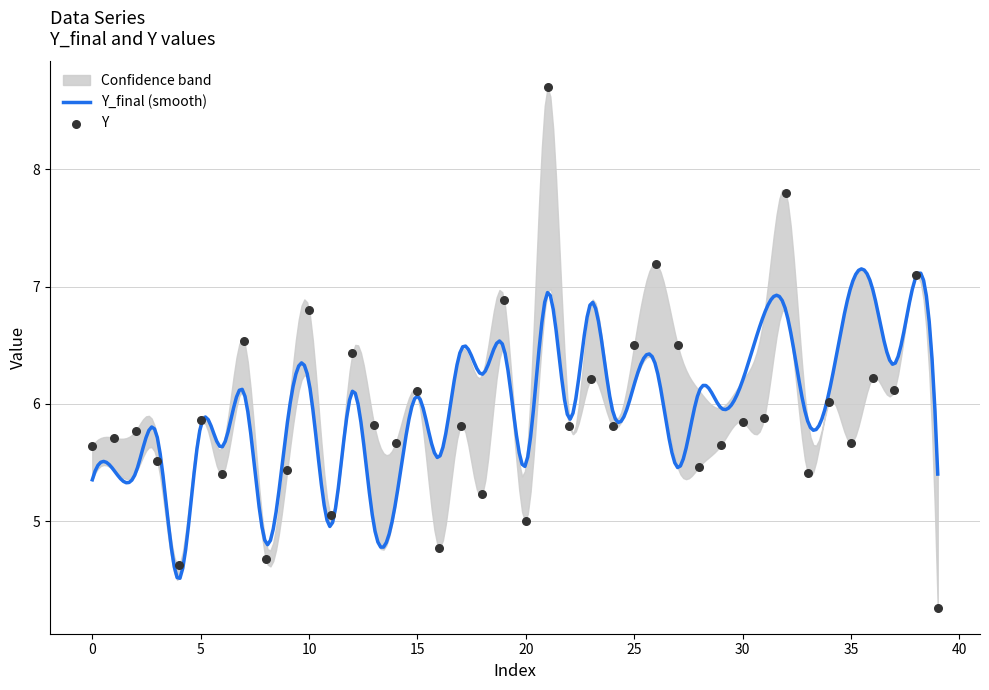

Approximately how many times larger is the value at 2 compared to 4?

1.2